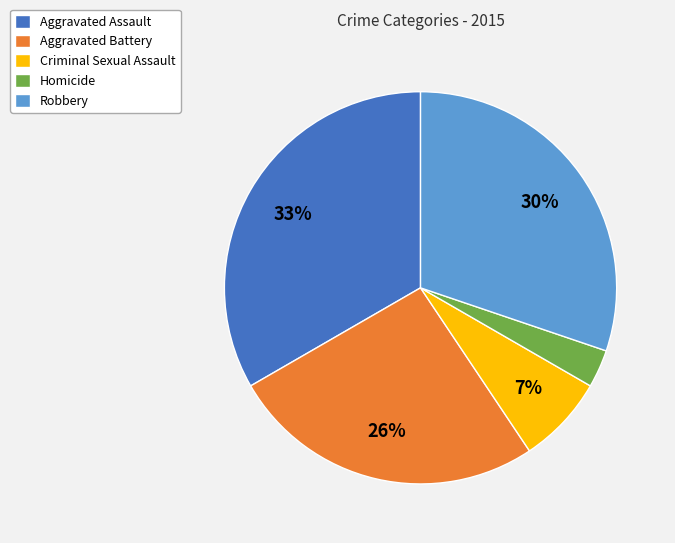

How many segments does this pie chart have?

5